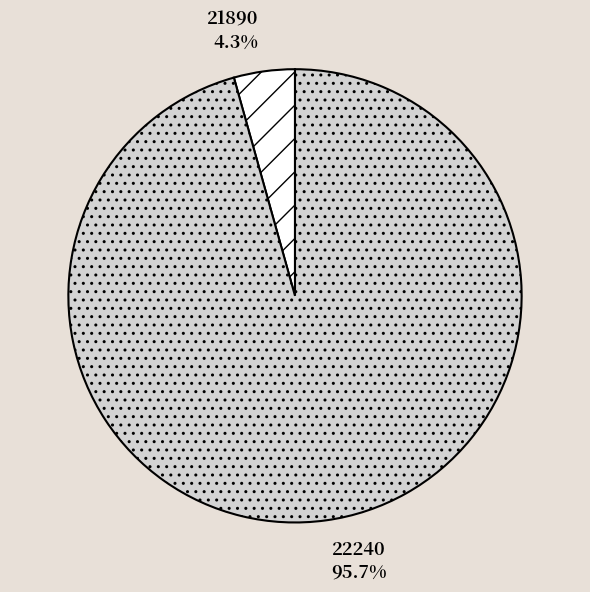

What percentage is the 22240 slice, to the nearest percent?

96%